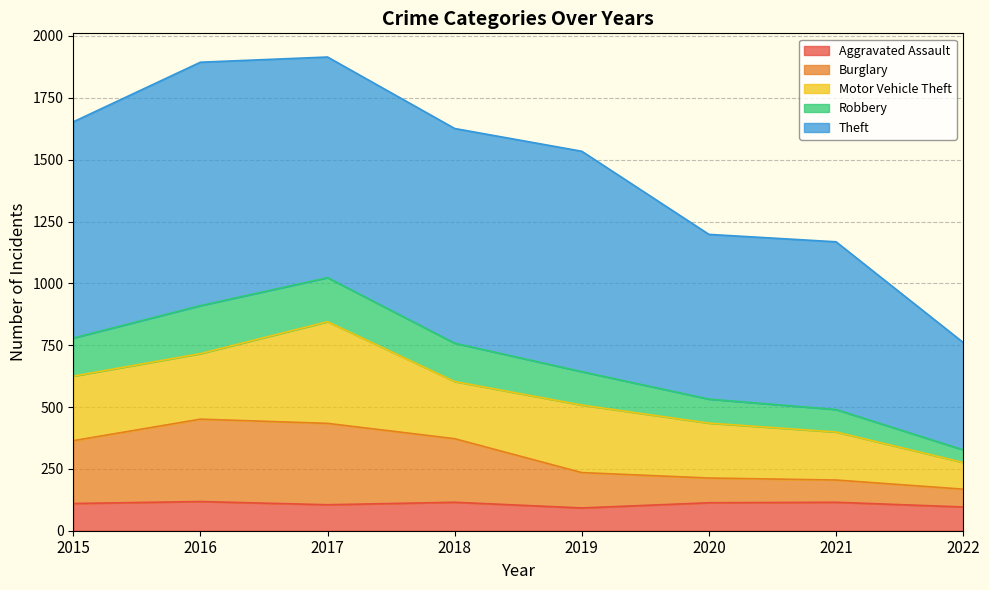

True or false: Aggravated Assault has a value of 118 at 2016.

True